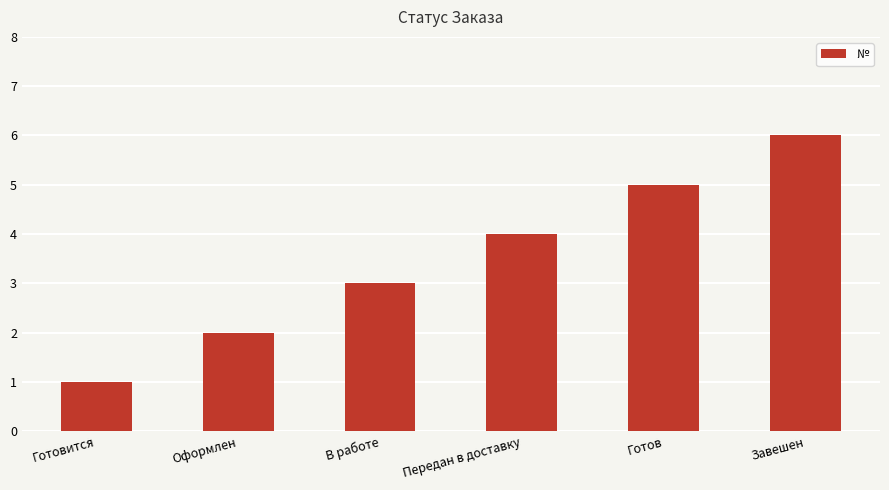

Rank the categories by value from lowest to highest.

Готовится, Оформлен, В работе, Передан в доставку, Готов, Завешен